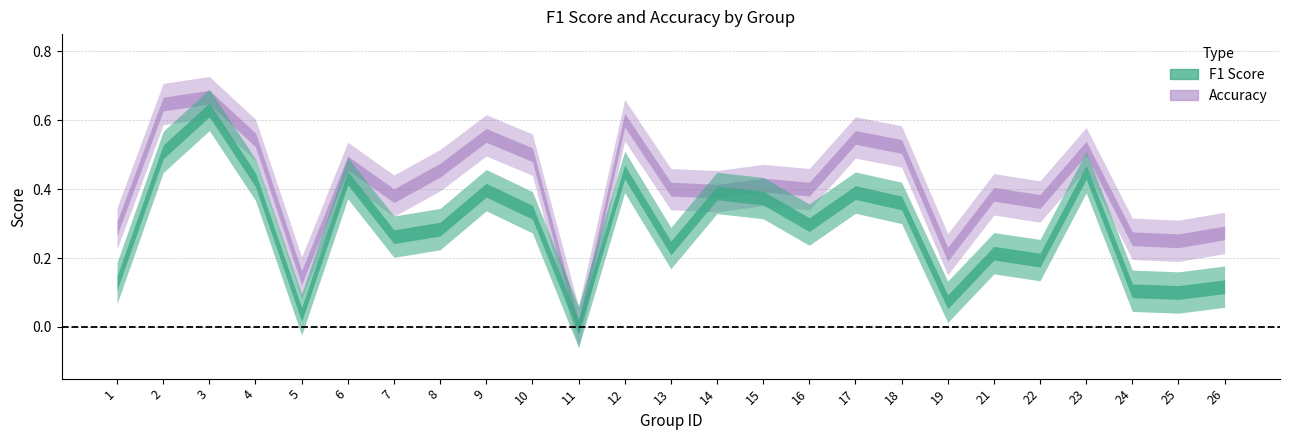

What are all the series names shown in the legend?

f1, accuracy